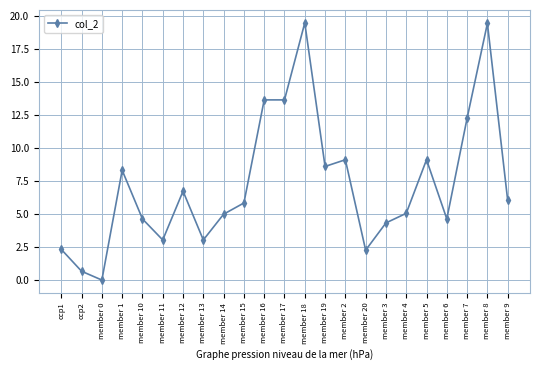

What is the sum of all values?

167.4